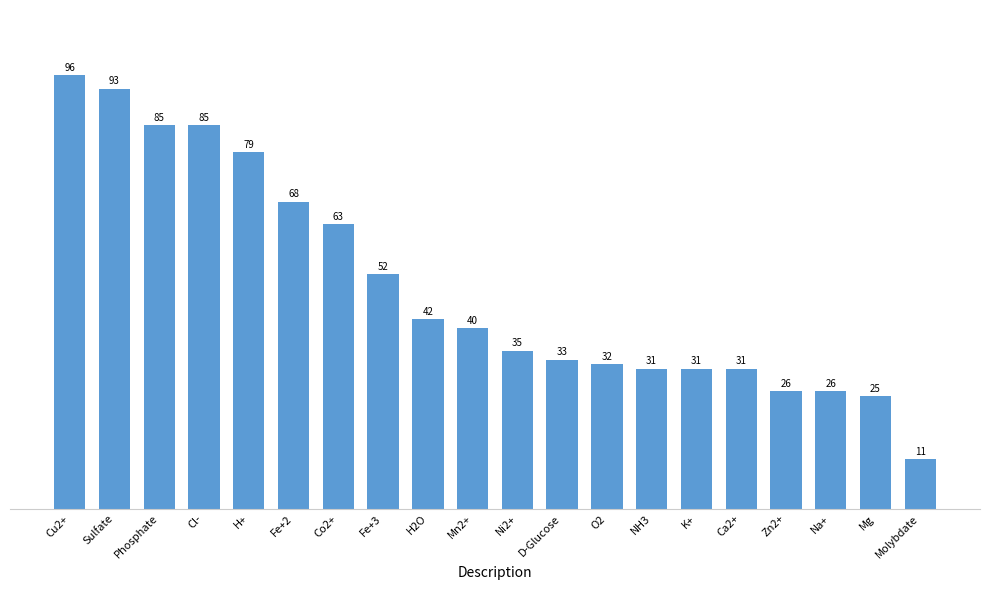

What is the greatest value displayed?

96